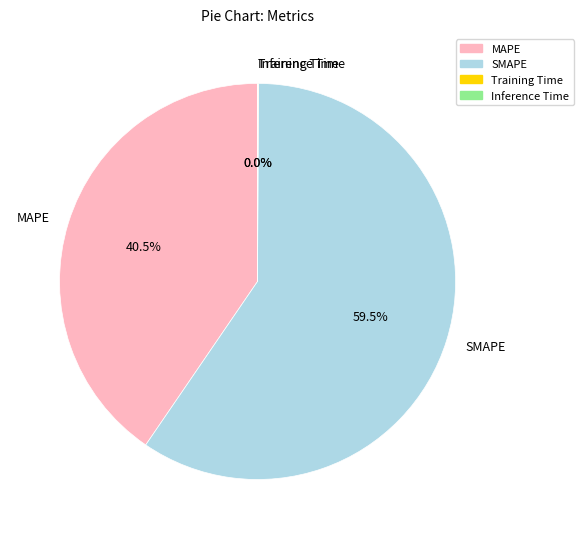

How much of the chart is everything except SMAPE?

40.5%